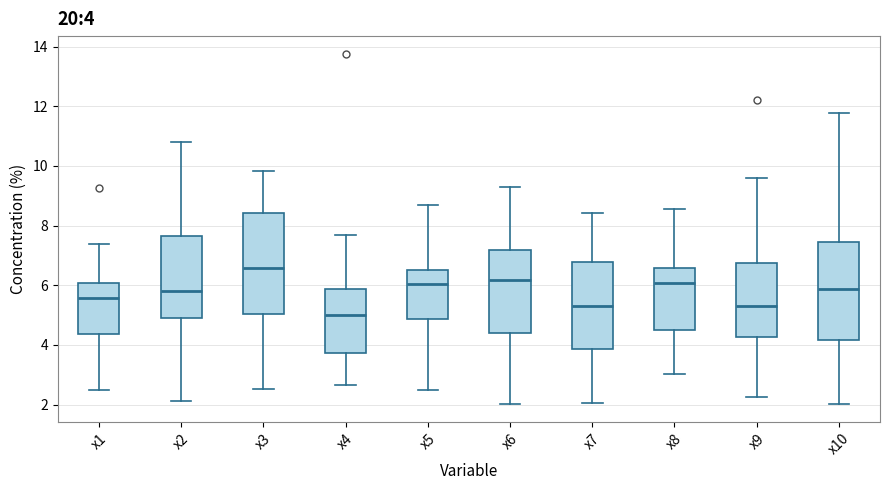

Which box's median line is the highest?

x3